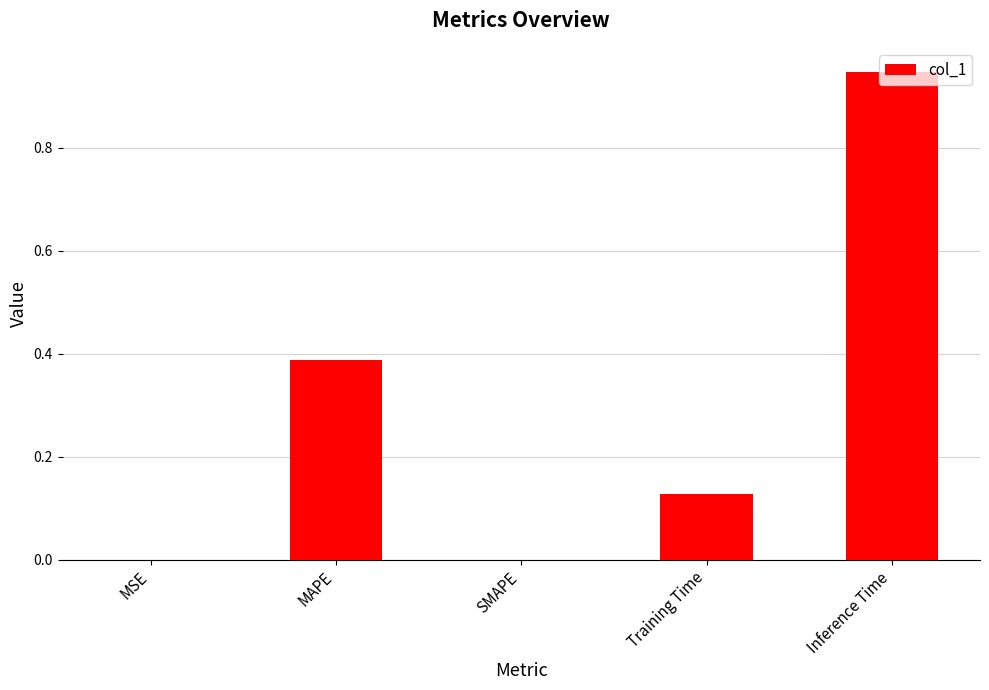

What is the sum of all values?

1.5